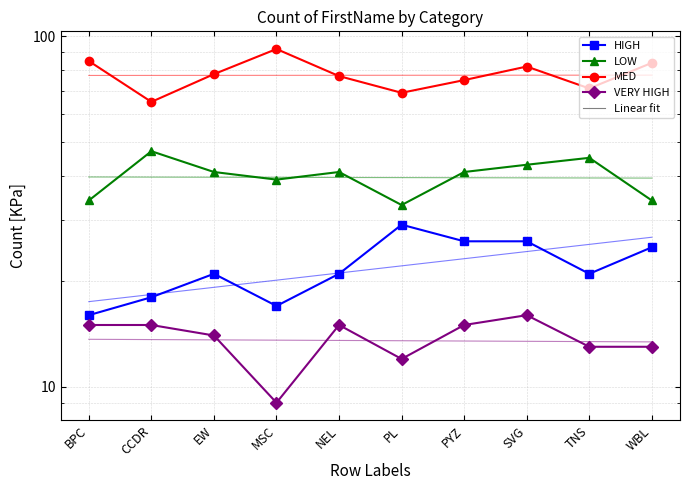

List the labels in order of HIGH value, smallest first.

BPC, MSC, CCDR, EW, NEL, TNS, WBL, PYZ, SVG, PL